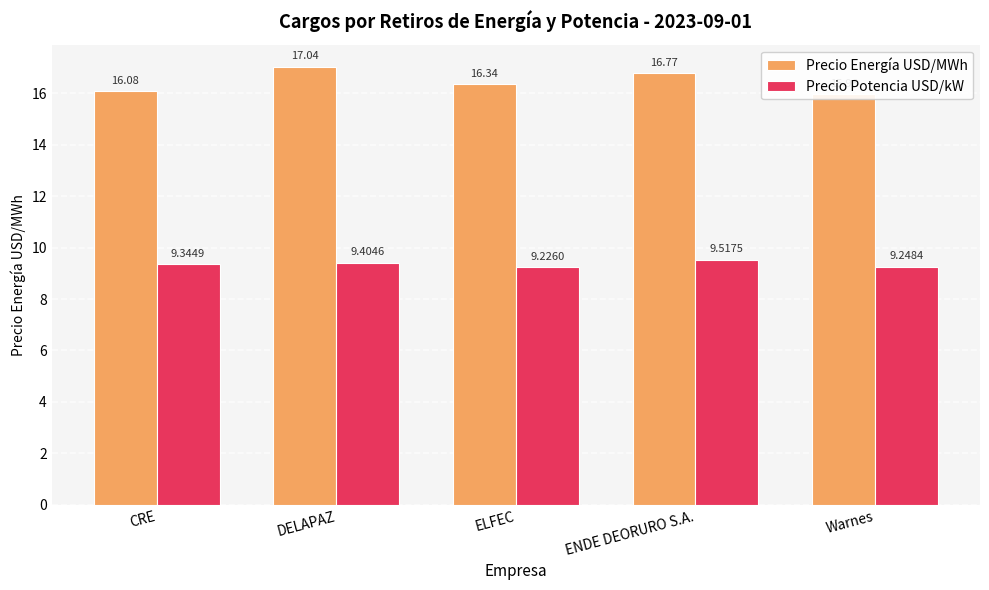

What is the value of the Precio Energía USD/MWh bar at the 5th from the left?

16.0